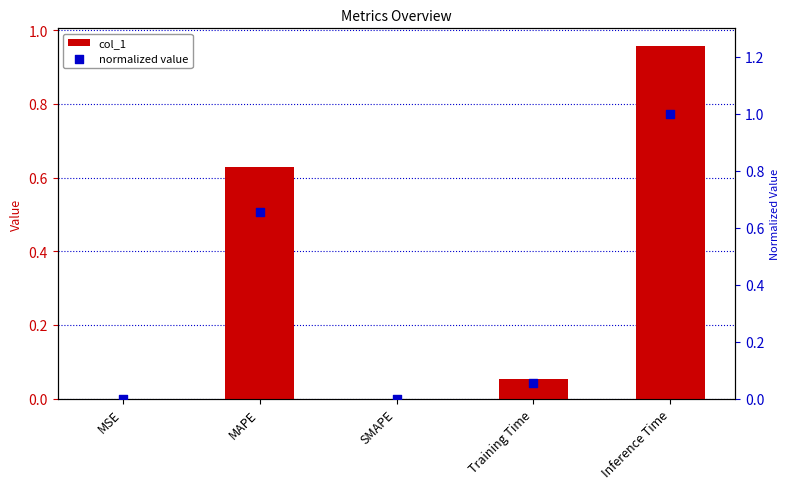

Which series contains the lowest Y value?

col_1